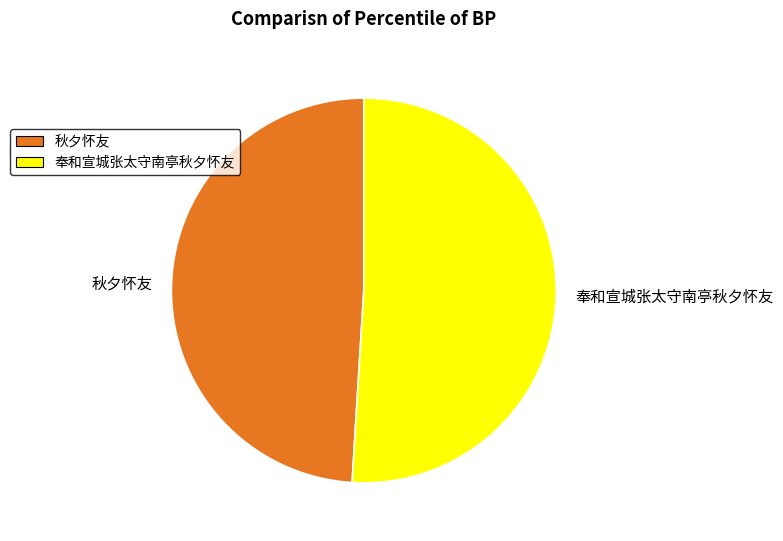

Combined, do 秋夕怀友 and 奉和宣城张太守南亭秋夕怀友 account for over 50%?

Yes